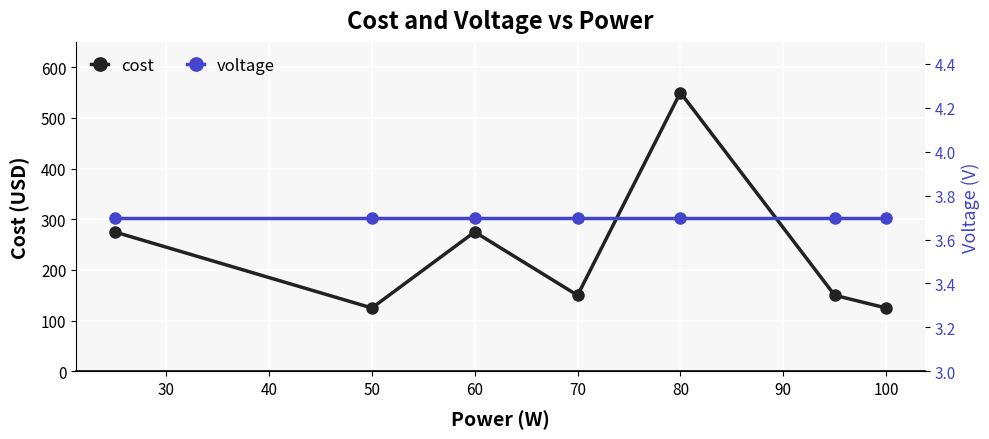

True or false: cost has more than 0 interior local peaks.

True